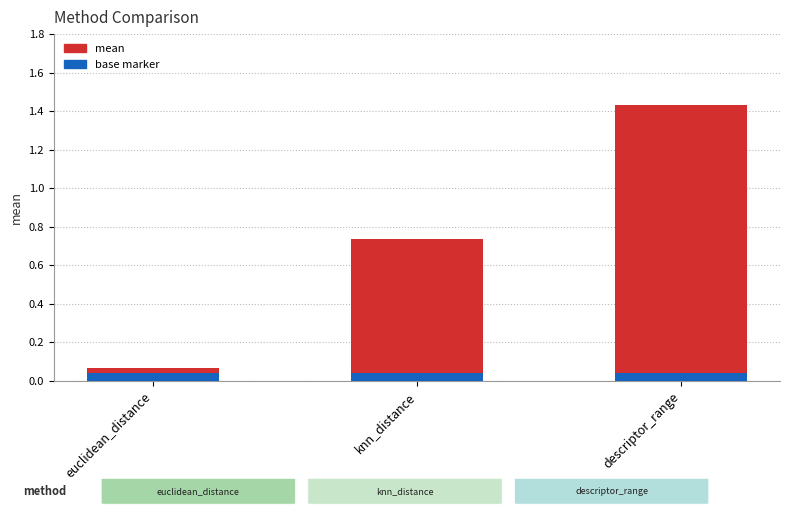

Are the bars grouped side by side (vs. stacked)?

No